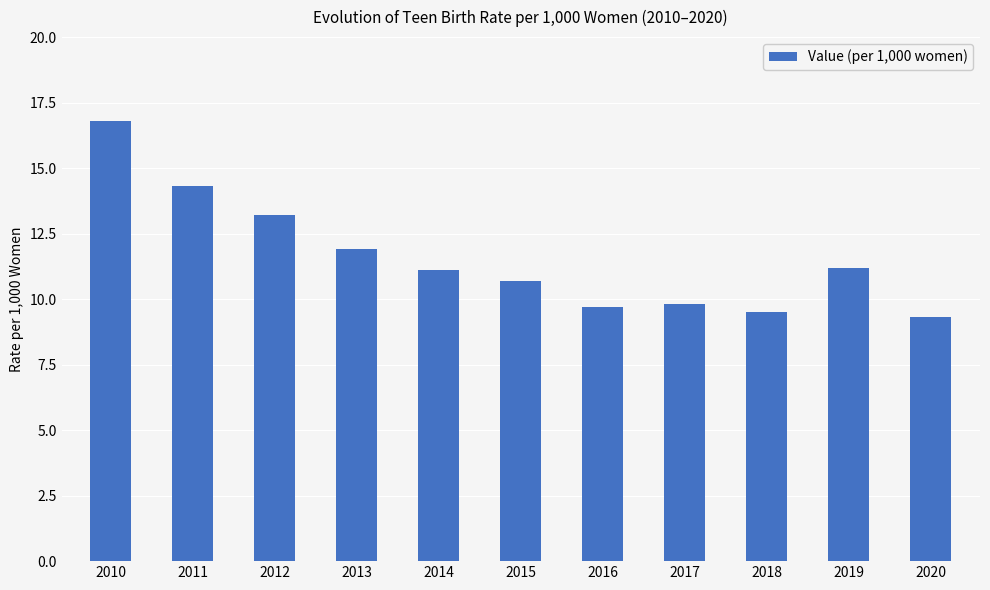

The chart shows a value of 13.7 at 2017. True or false?

False